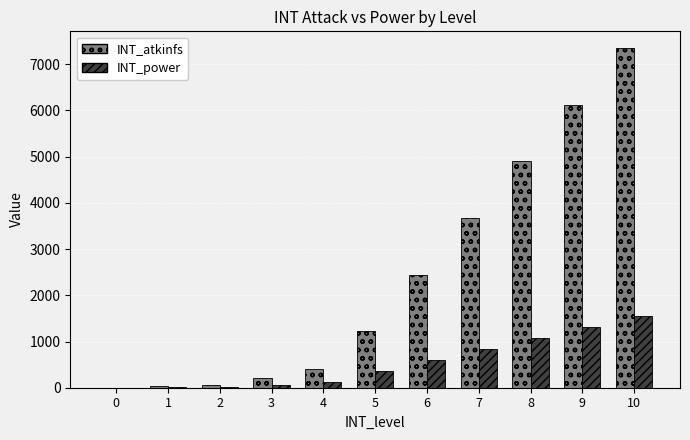

What is the sum of all INT_atkinfs values?

26418